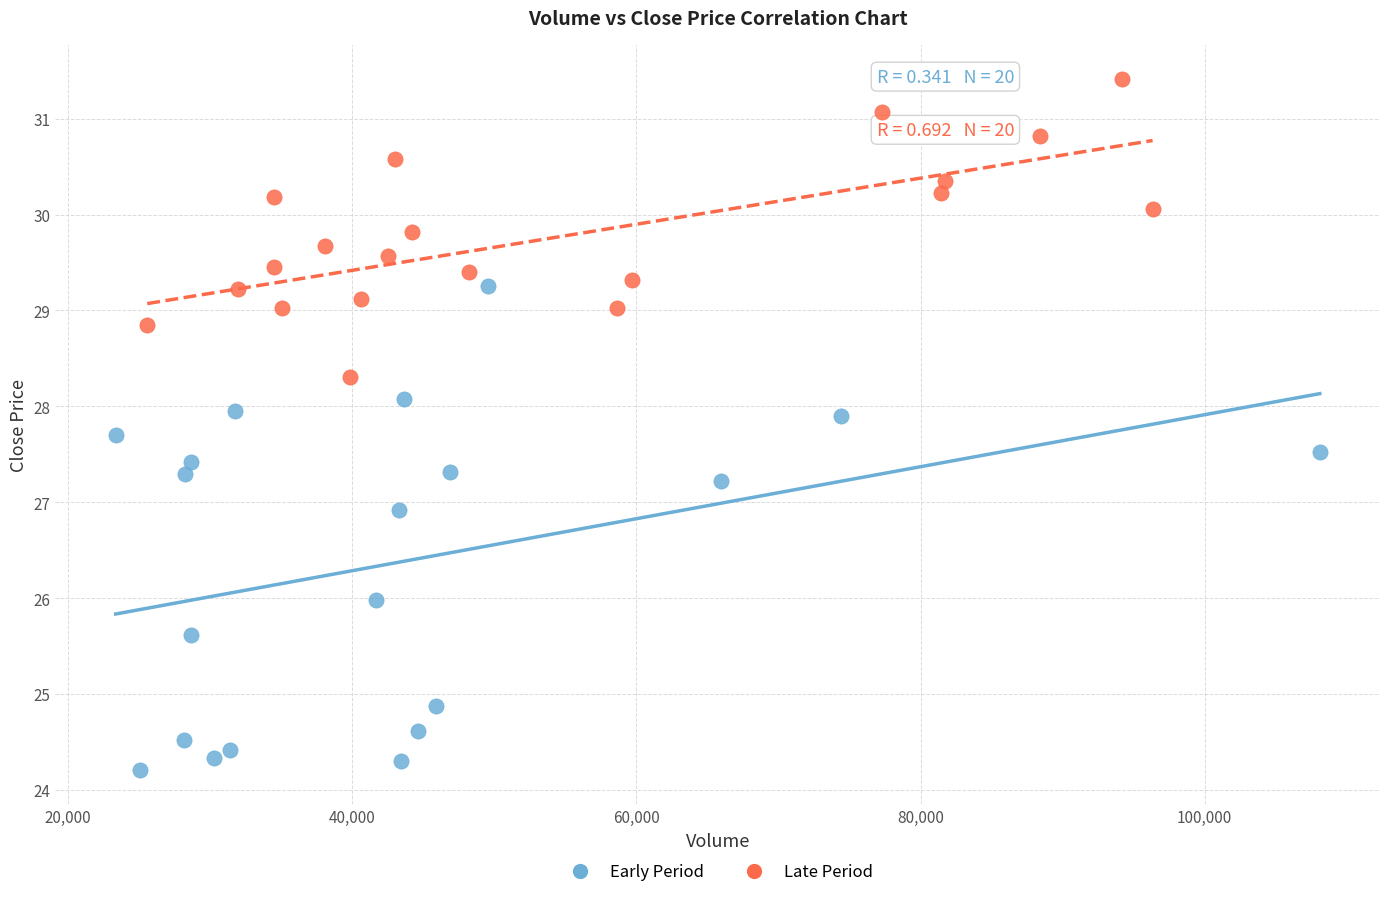

Which series contains the highest Y value?

Late Period